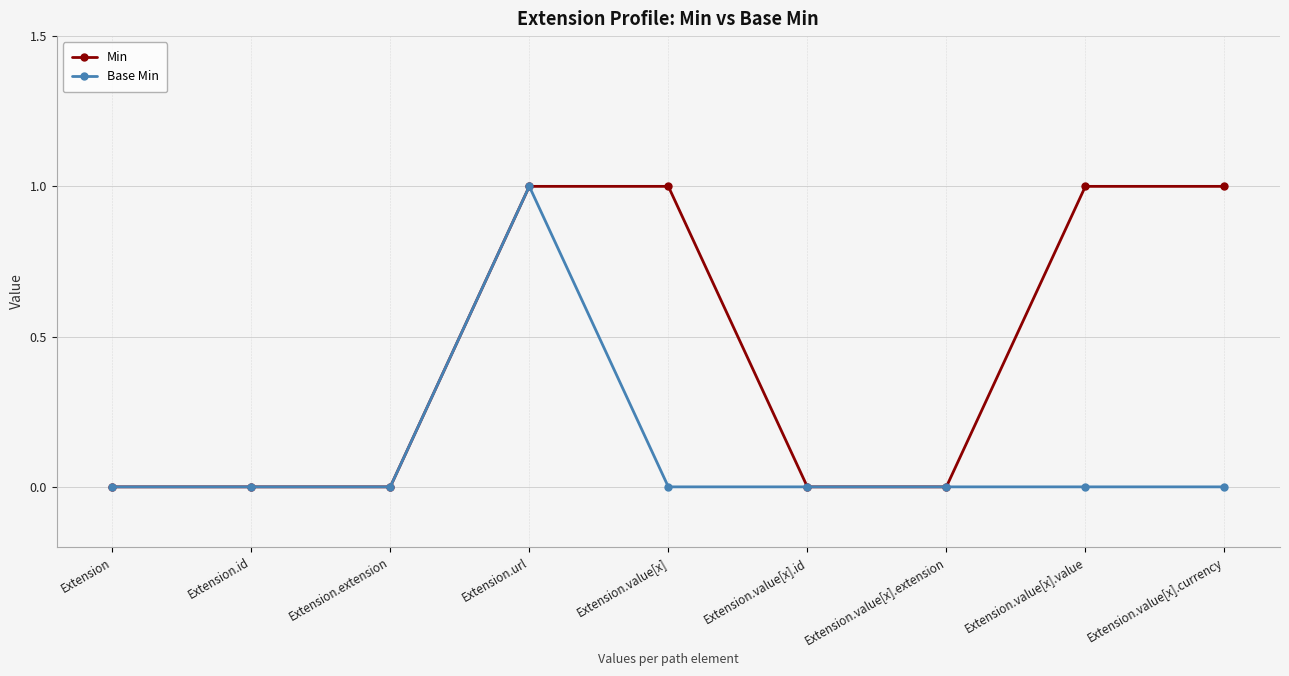

At which category is the sum across all series the highest?

Extension.url